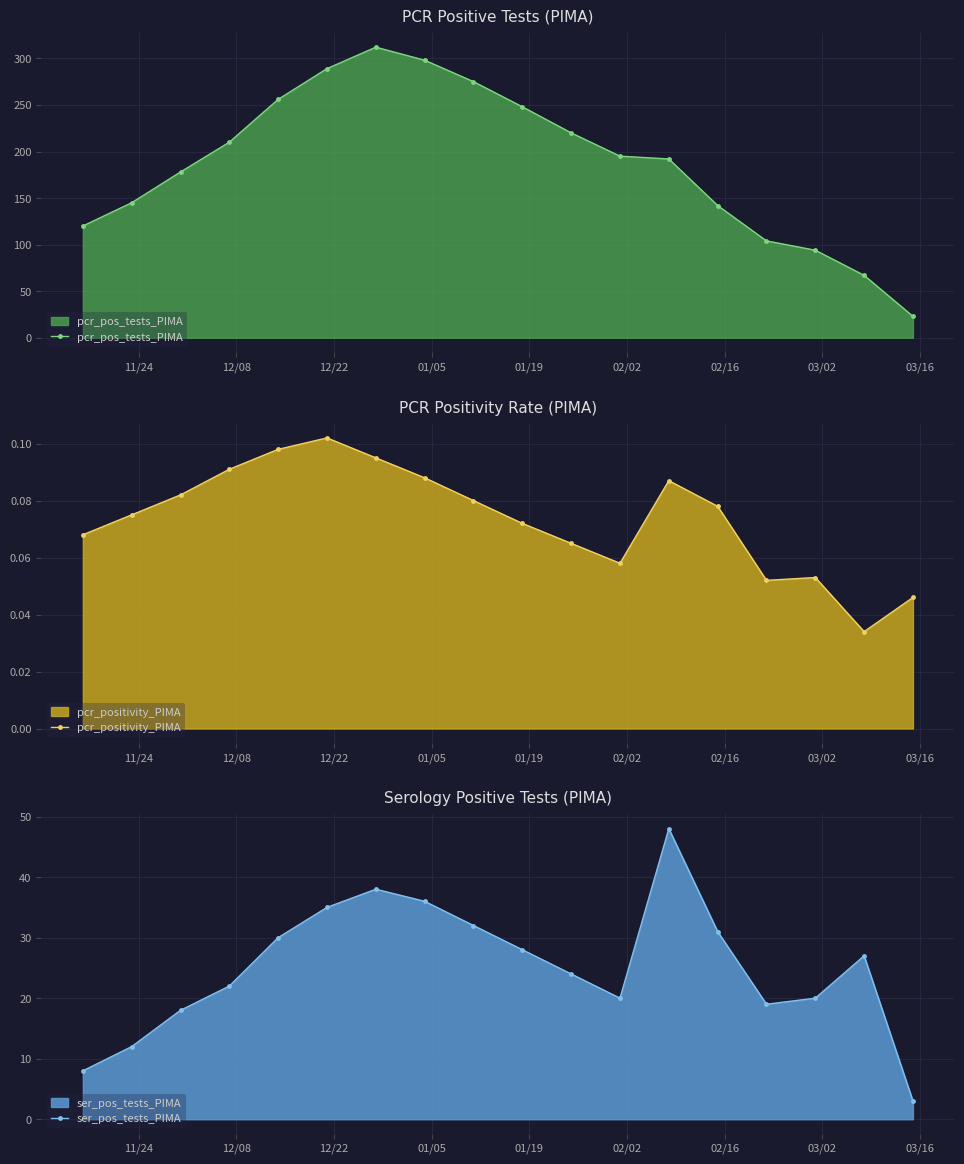

What is the highest value of the pcr_pos_tests_PIMA series?

312